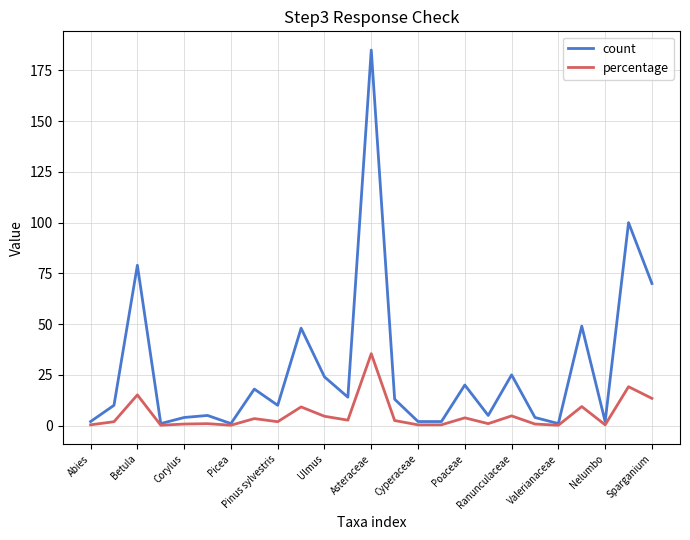

List the series in order of their peak value, highest first.

count, percentage